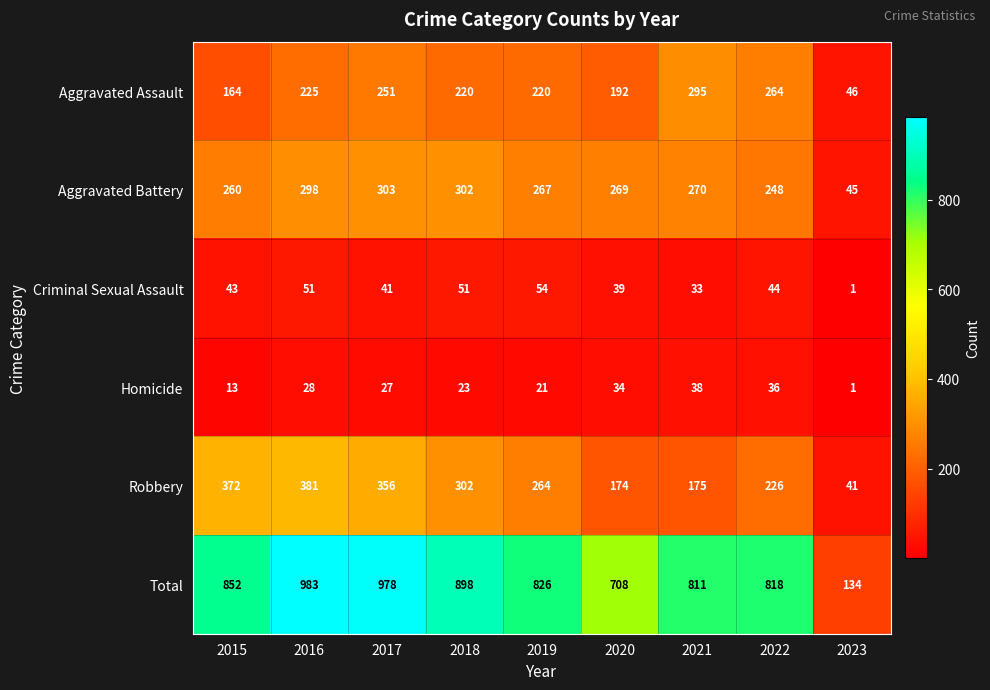

What is the sum of all Robbery values?

2291